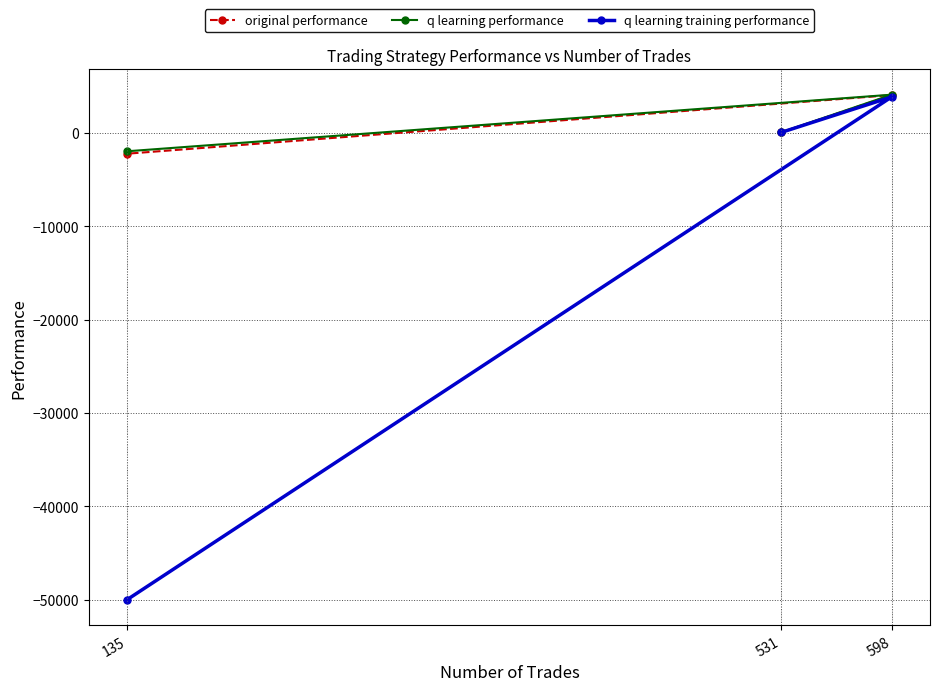

Which label corresponds to the smallest value in the chart?

135